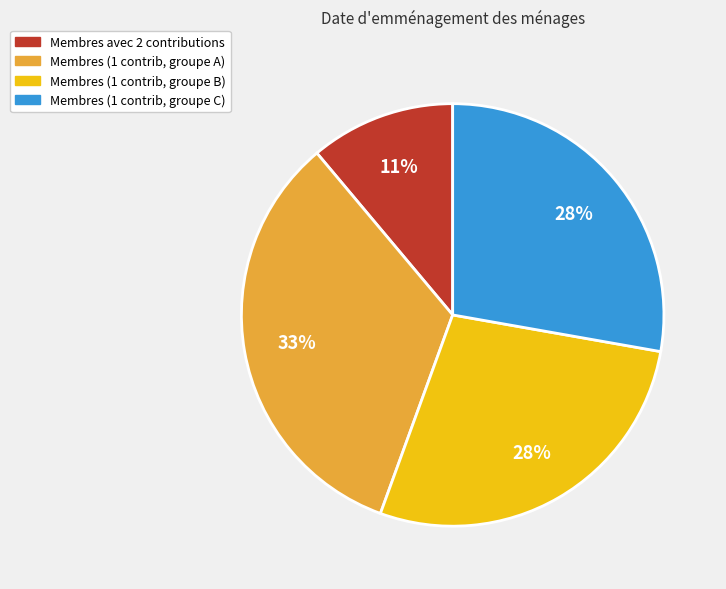

Which category has the smallest portion of the pie?

Membres avec 2 contributions